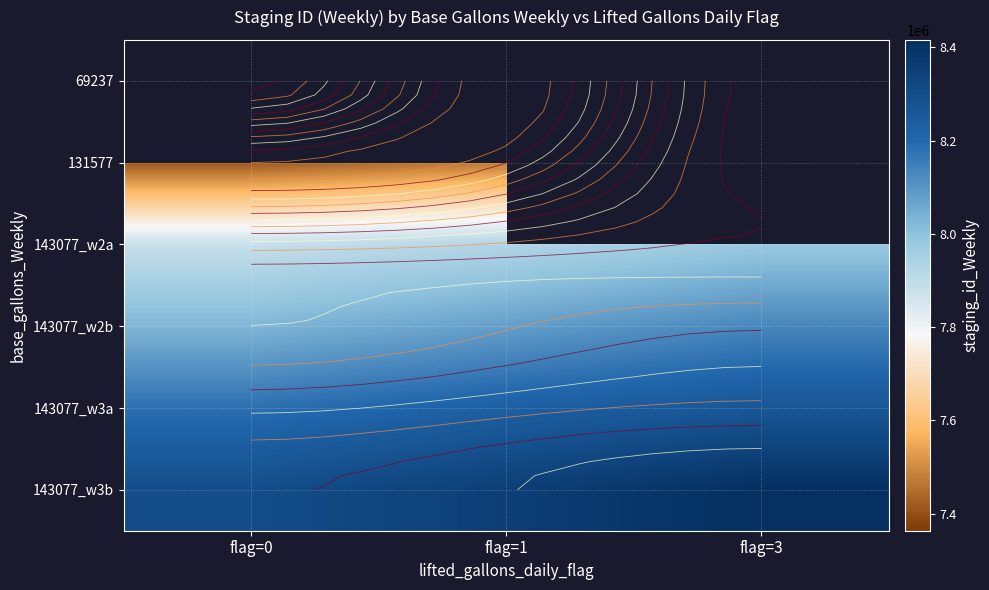

List the series in order of their peak value, highest first.

143077_w3b, 143077_w3a, 143077_w2b, 143077_w2a, 69237, 131577